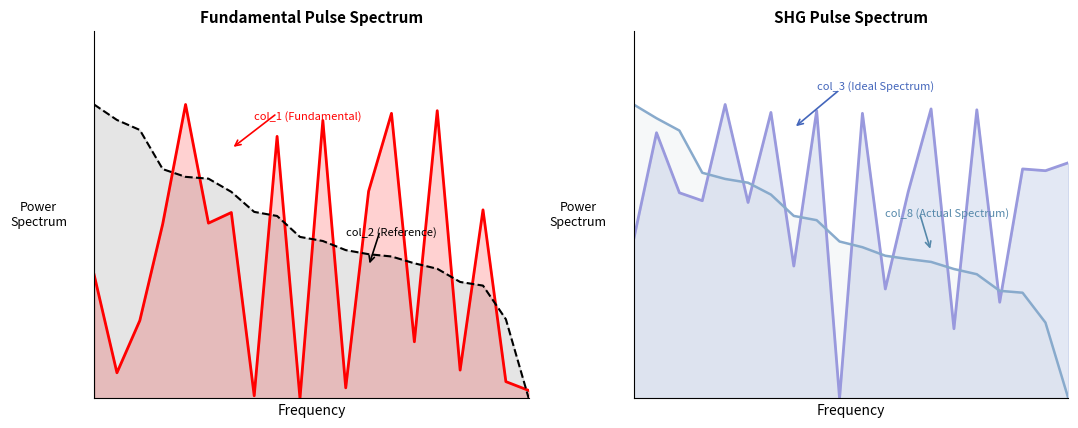

What is the average value of the col_2 (Reference) series?

0.6